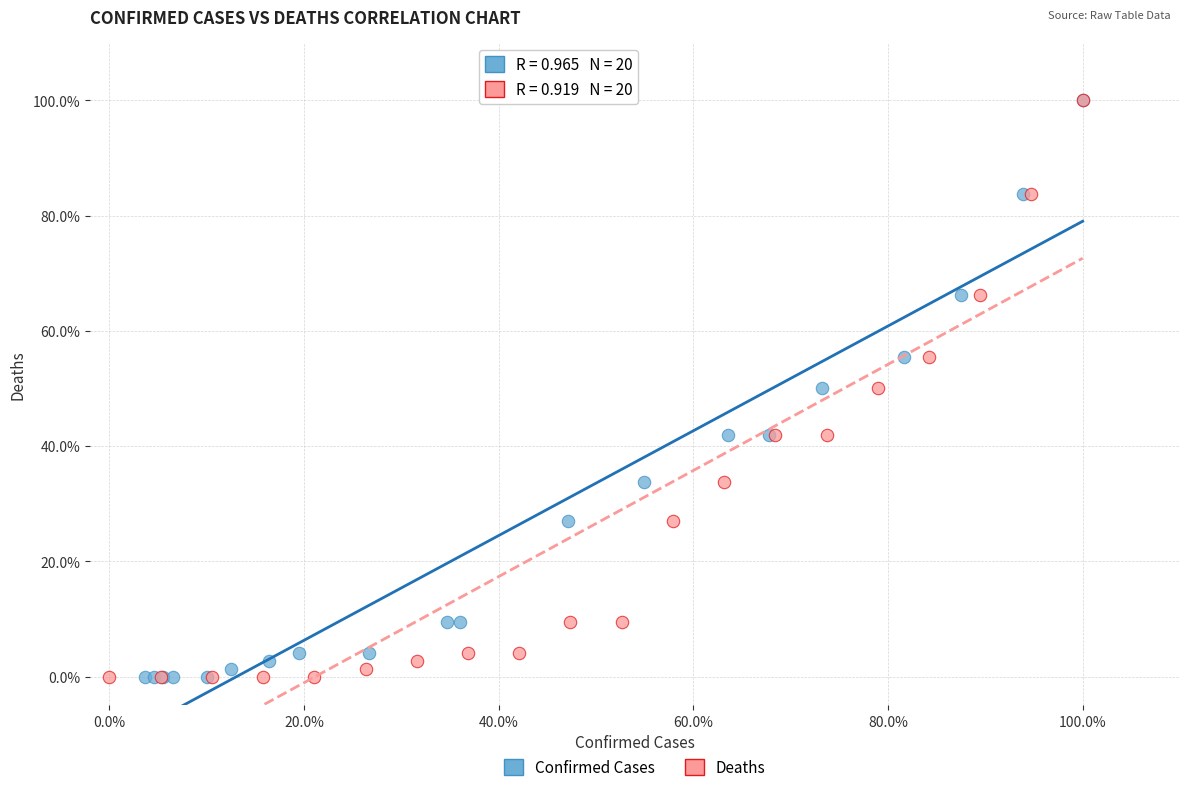

What are all the series names shown in the legend?

Confirmed Cases, Deaths